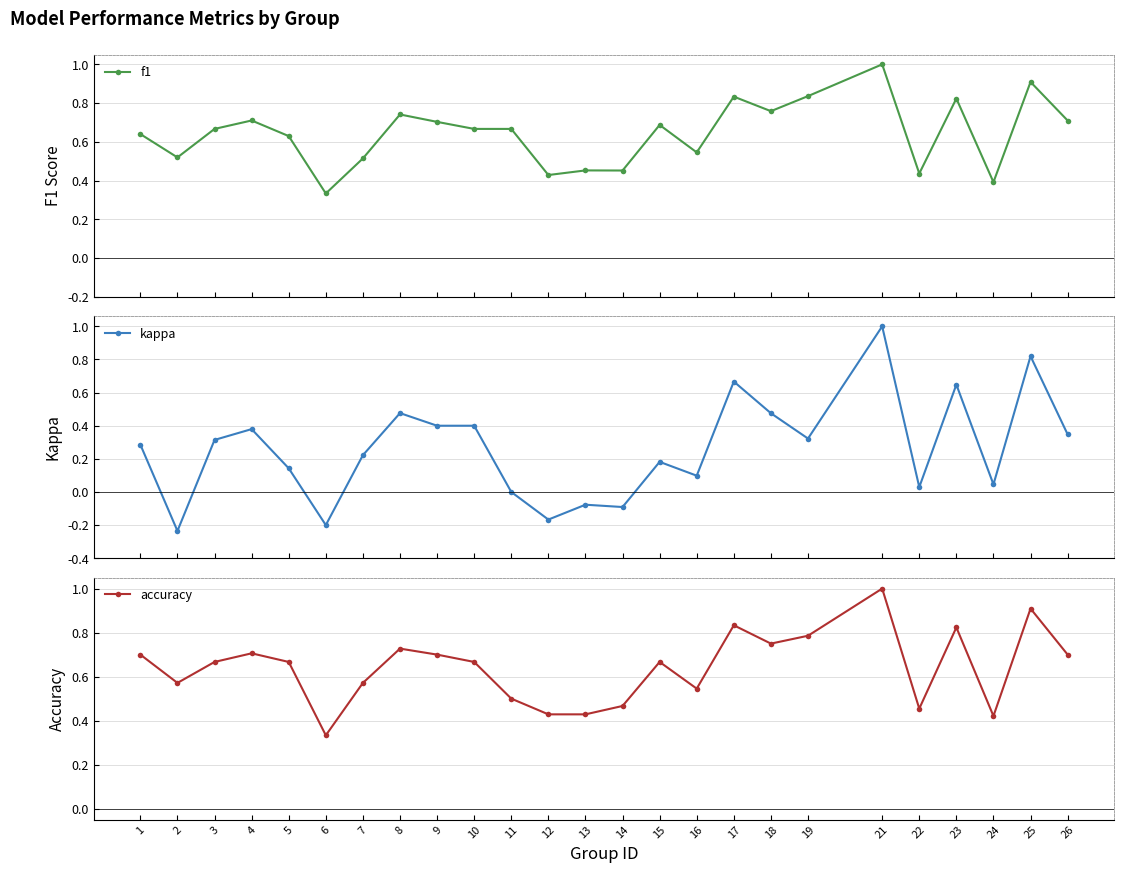

True or false: f1 has more than 0 points higher than both neighbors.

True